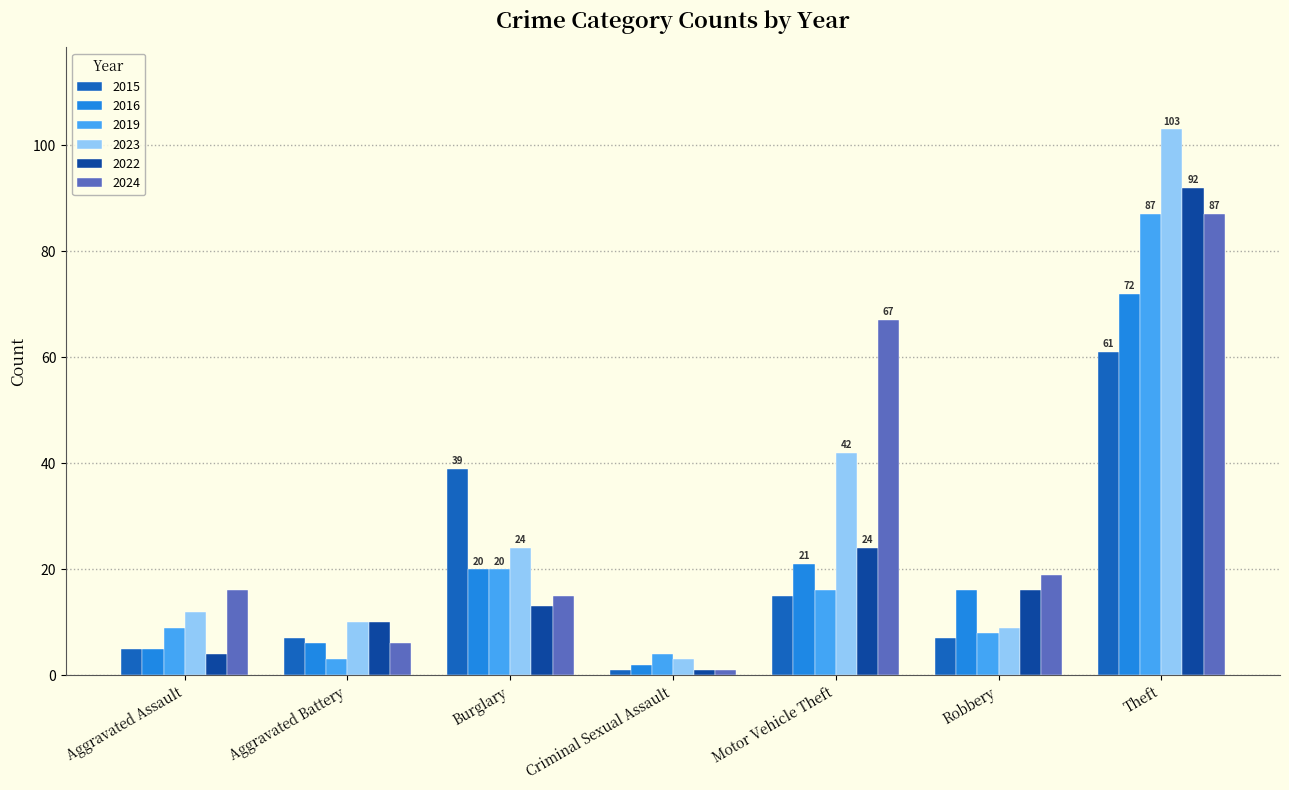

At how many categories does at least one series exceed 71?

1